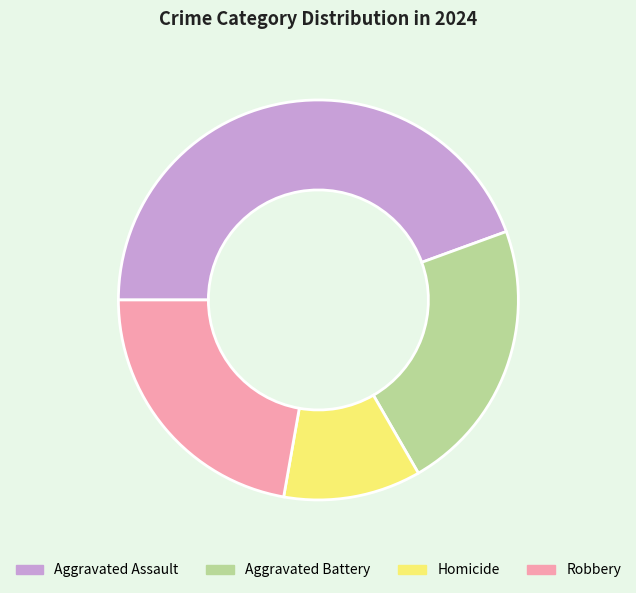

Which category has the smallest portion of the pie?

Homicide